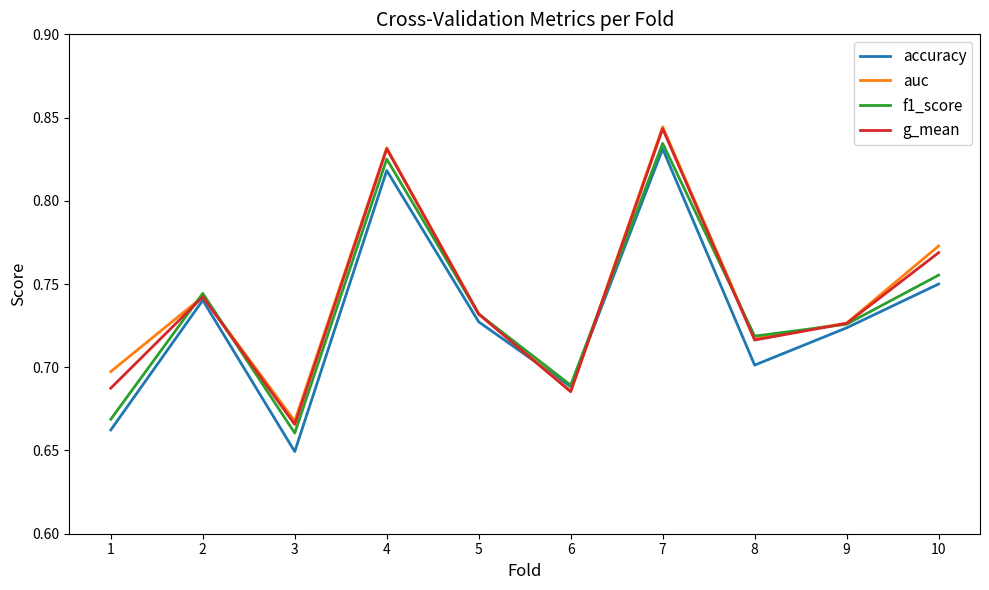

At which label does g_mean reach its minimum?

3